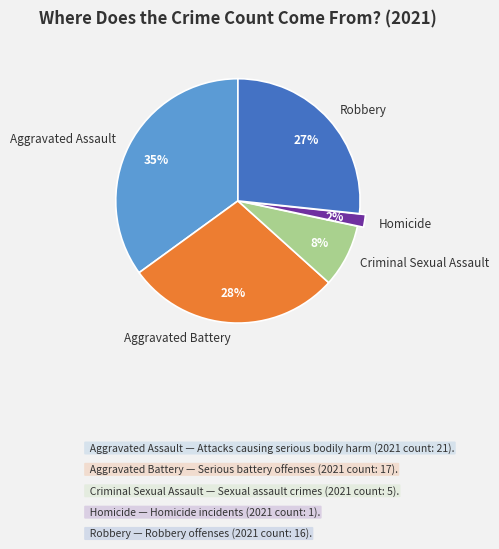

What is the largest slice in the pie chart?

Aggravated Assault